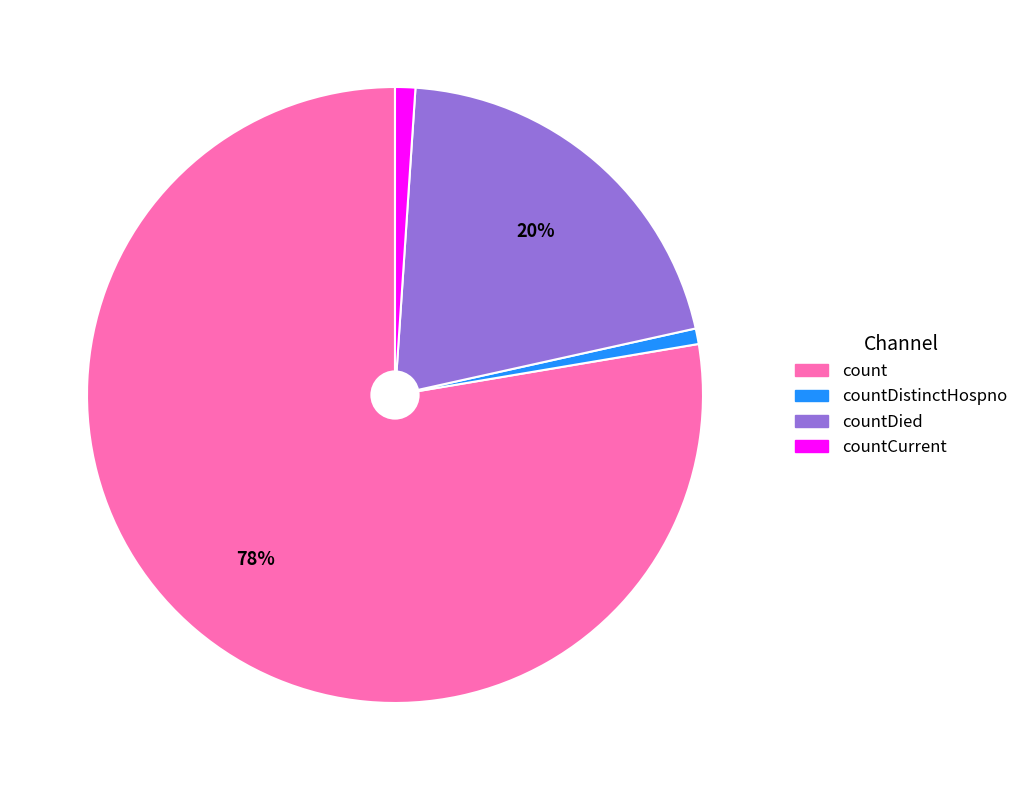

What is the largest slice in the pie chart?

count